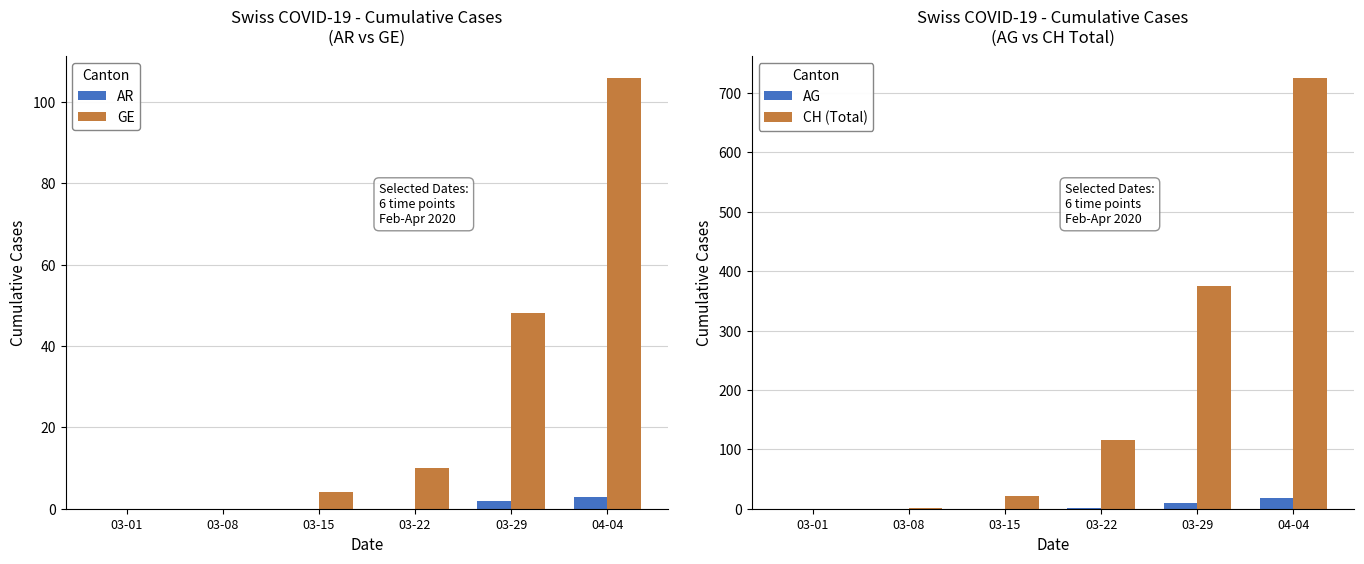

What is the value of the AG bar at the 4th from the left?

1